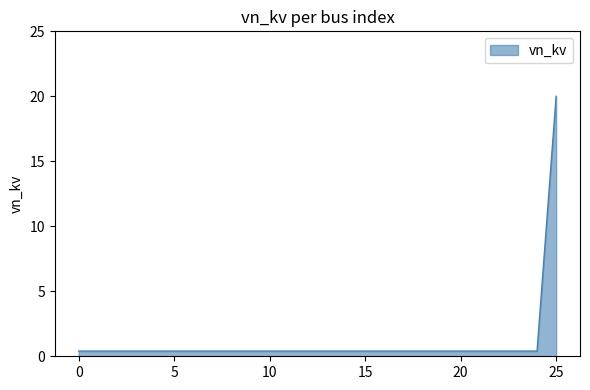

Does the chart display data point markers on the line(s)?

No